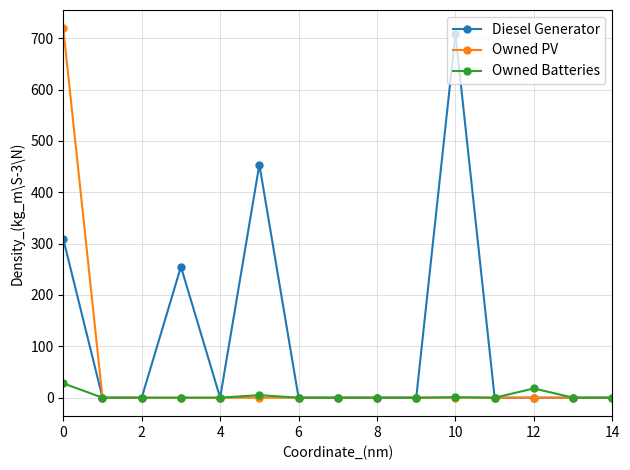

Does the chart have visible grid lines?

Yes